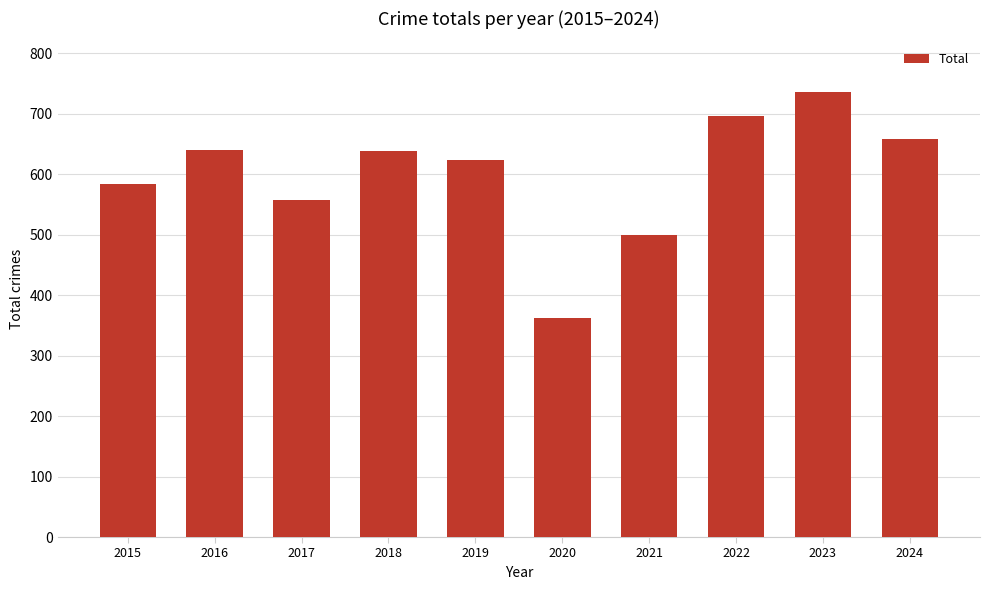

What is the value of the 10th bar from the left?

659